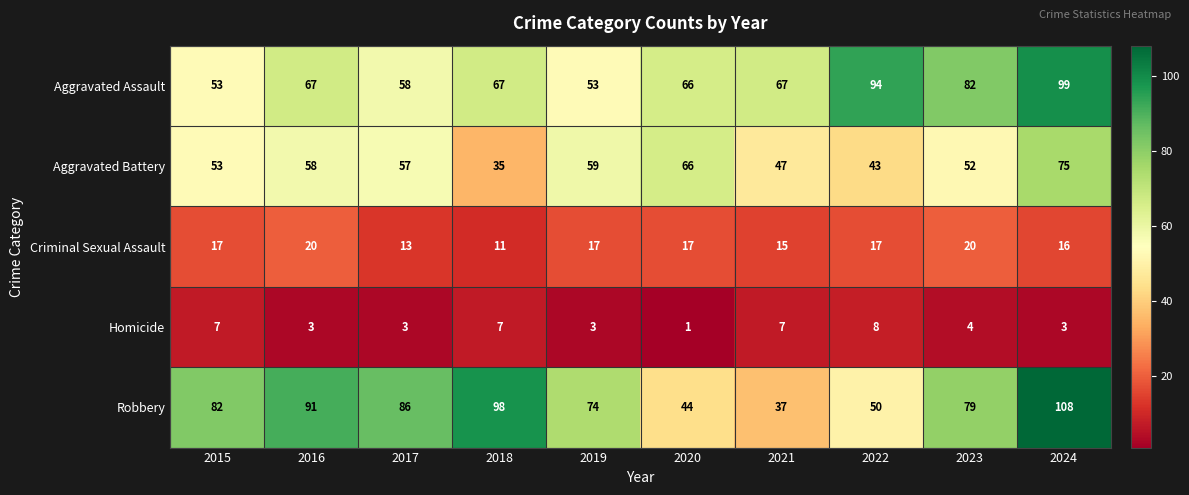

What is the difference between the Aggravated Battery values at 2023 and 2018?

17